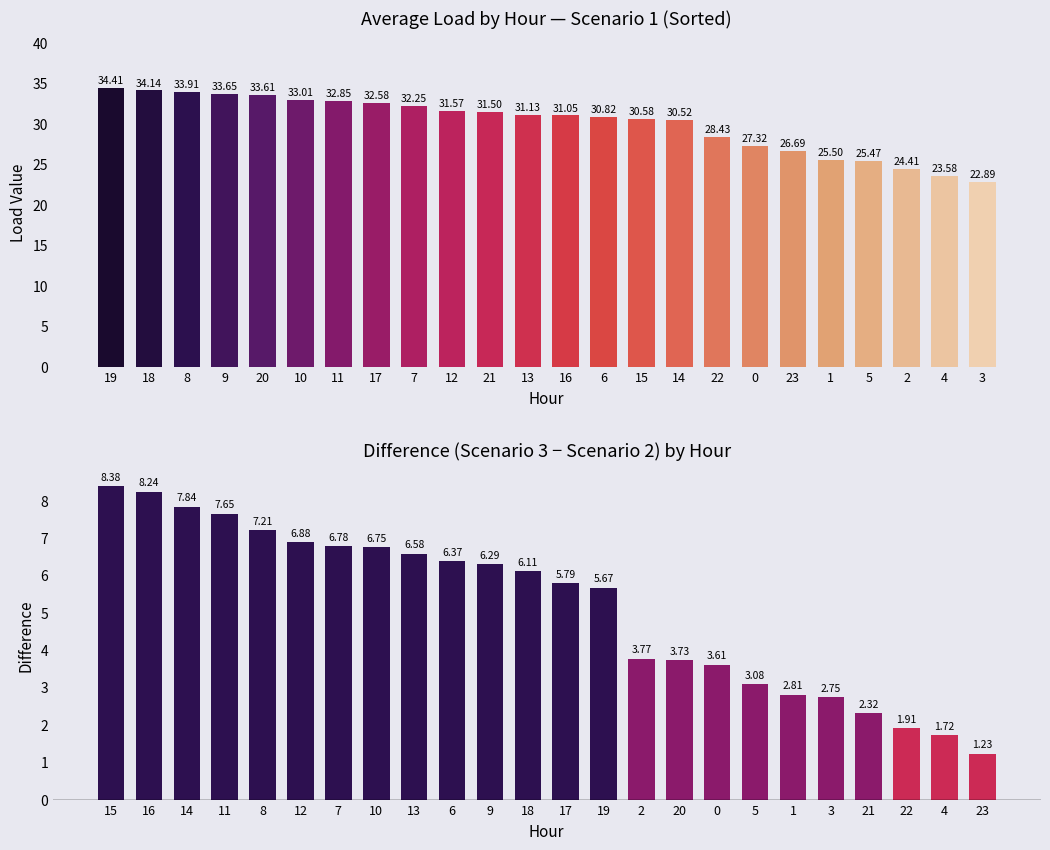

How many series are shown in this chart?

2